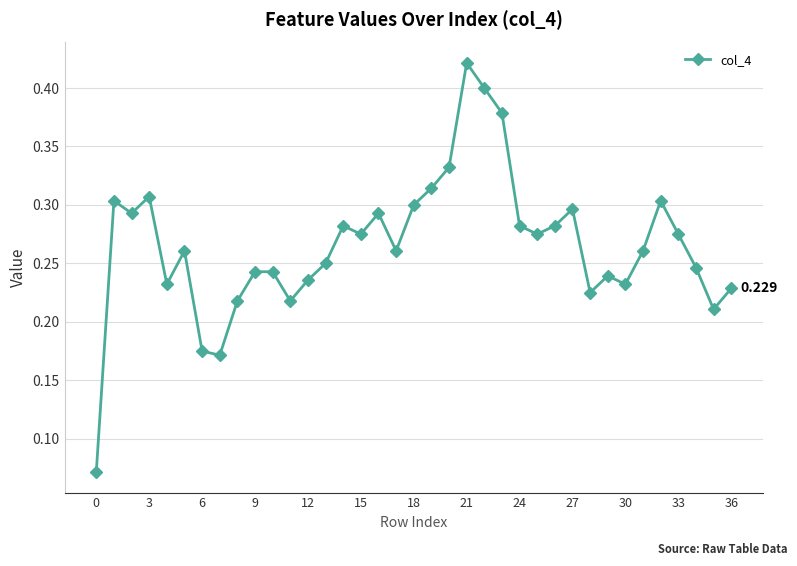

True or false: the data has more than 2 interior local peaks.

True